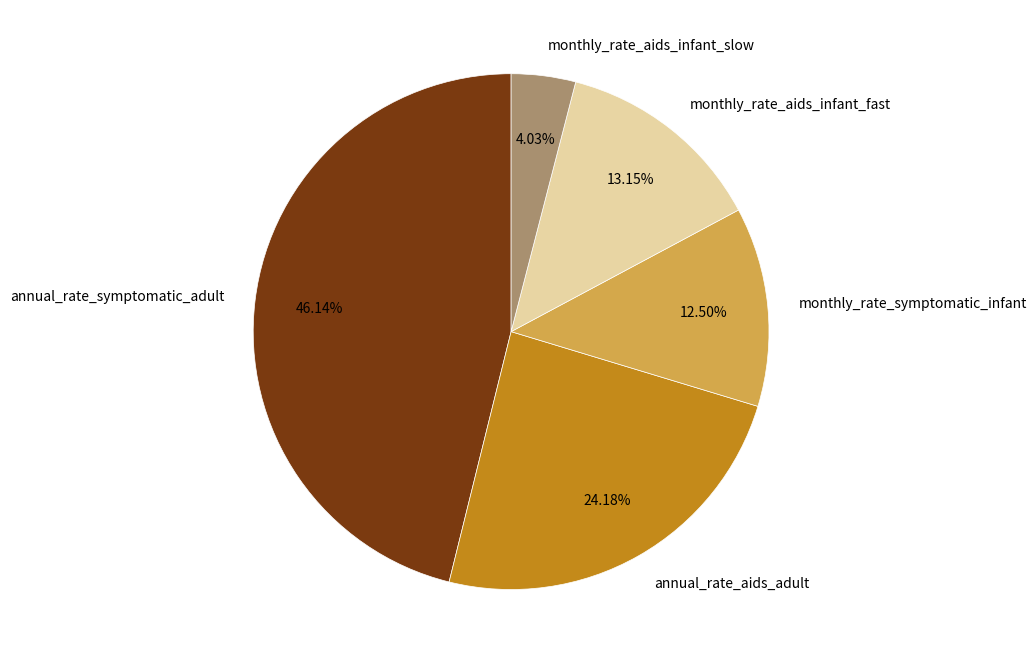

Is there a majority slice in this chart?

No